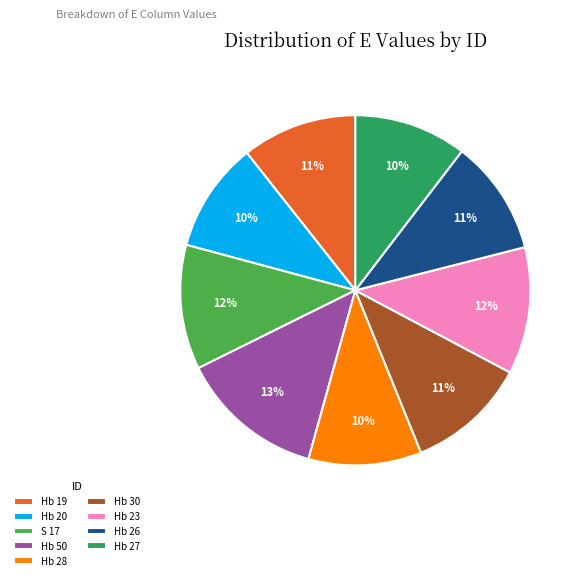

What is the largest slice in the pie chart?

Hb 50